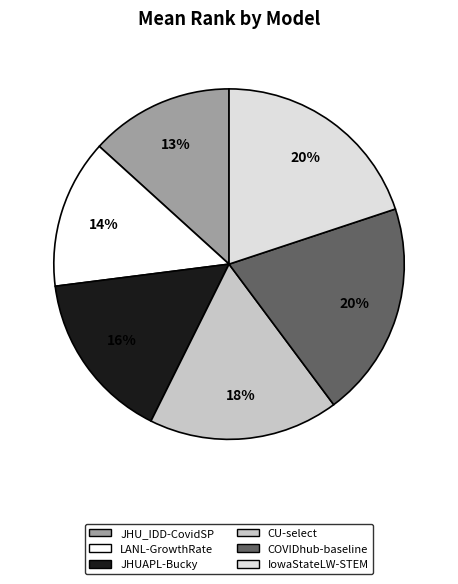

Do LANL-GrowthRate and JHU_IDD-CovidSP together represent more than half of the pie?

No